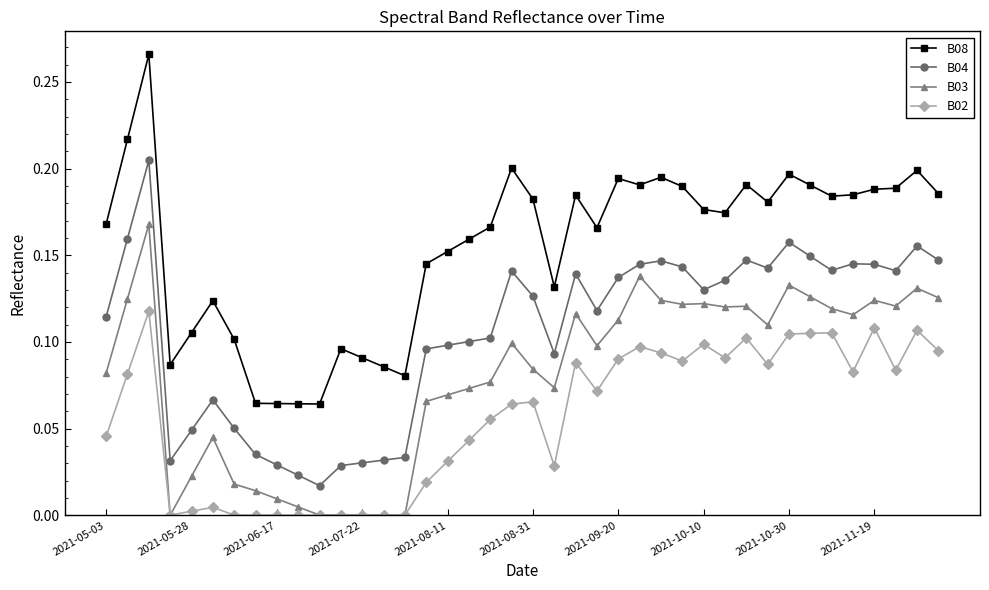

Is this an area chart (filled region under the line)?

No